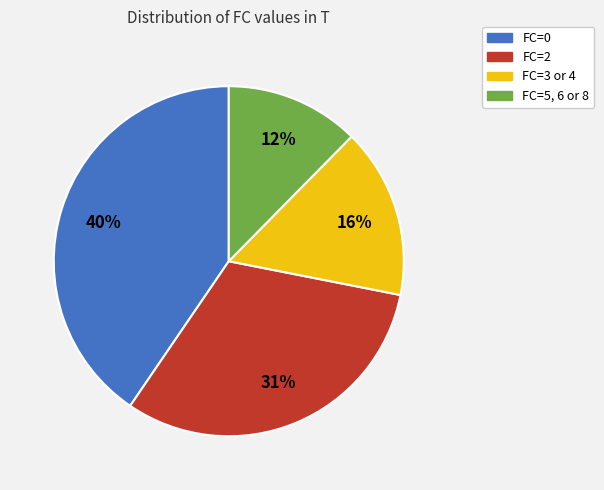

Is there any slice that represents more than half of the pie?

No